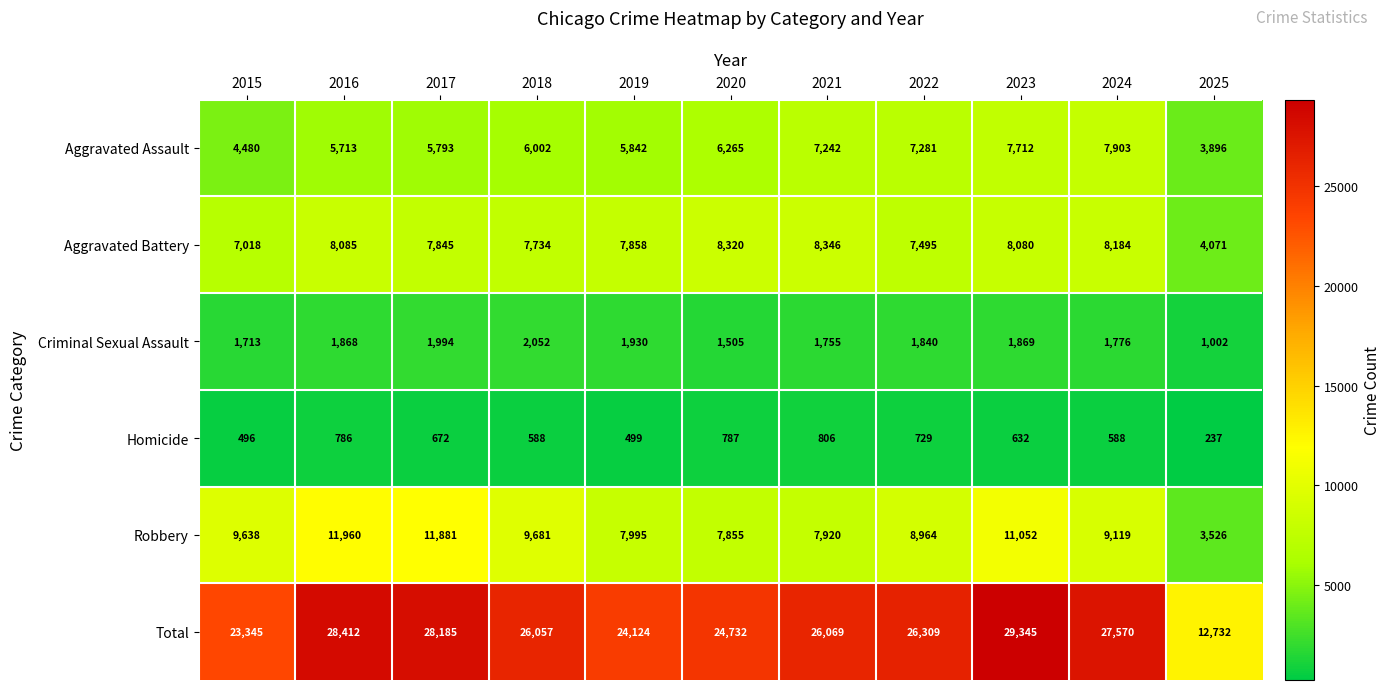

How many data points does each series have?

11